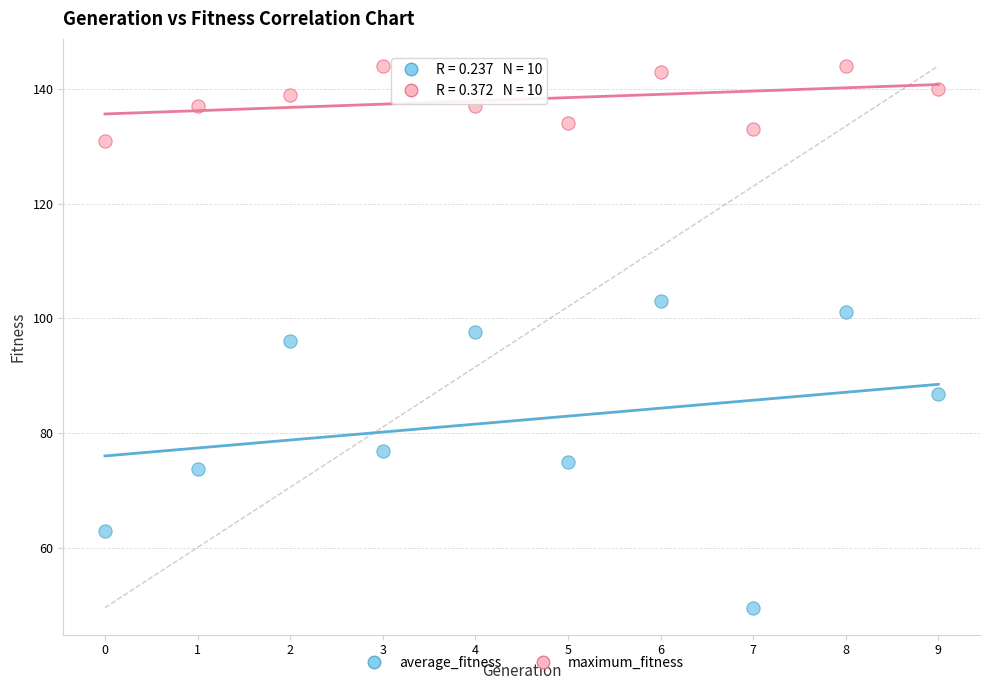

Which series contains the lowest Y value?

average_fitness